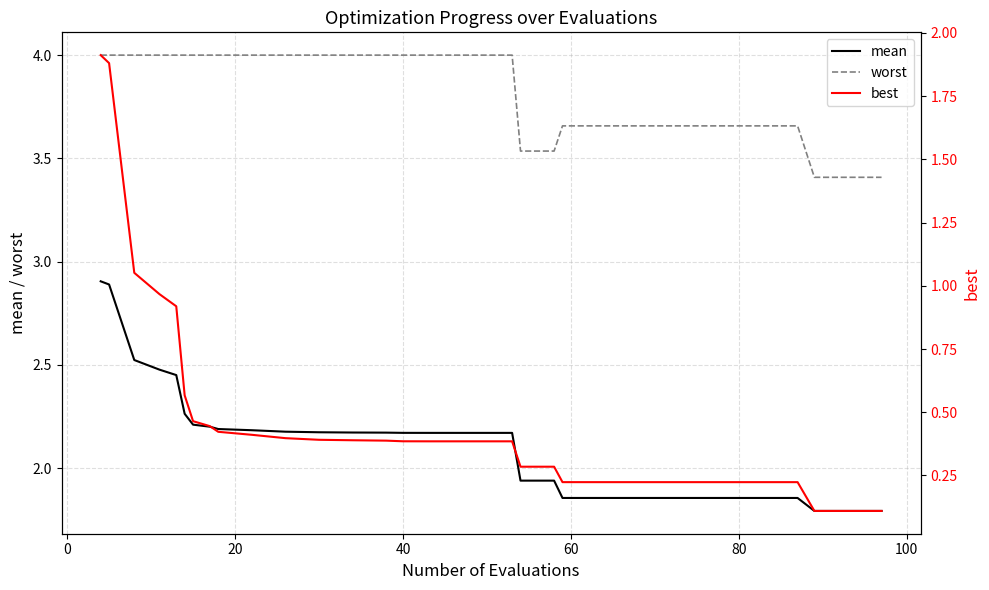

True or false: worst and mean intersect in this chart.

False